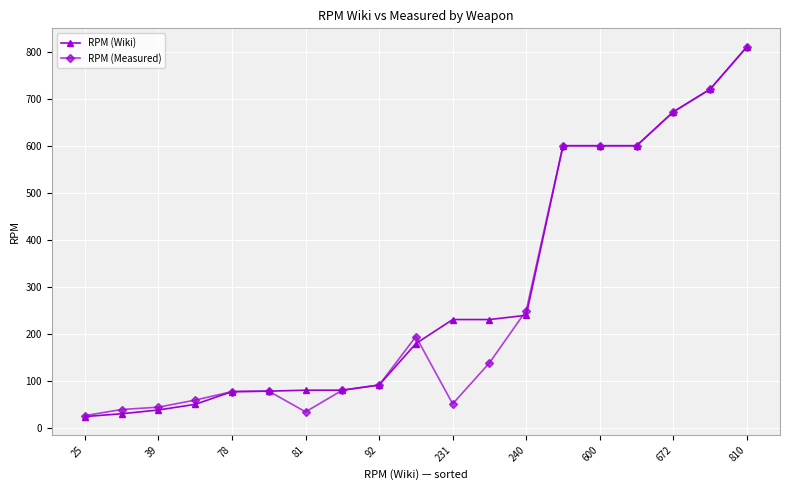

At how many categories does at least one series exceed 476?

6